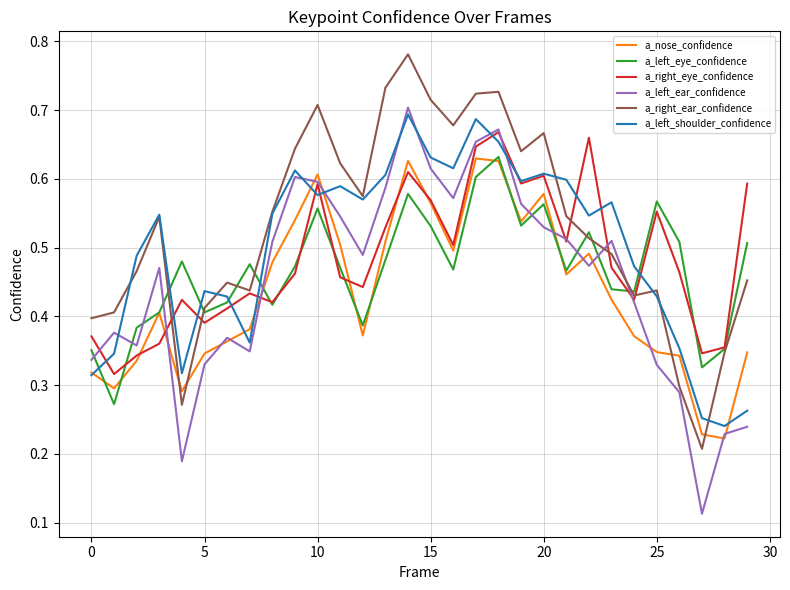

How many categories are shown in the chart?

30